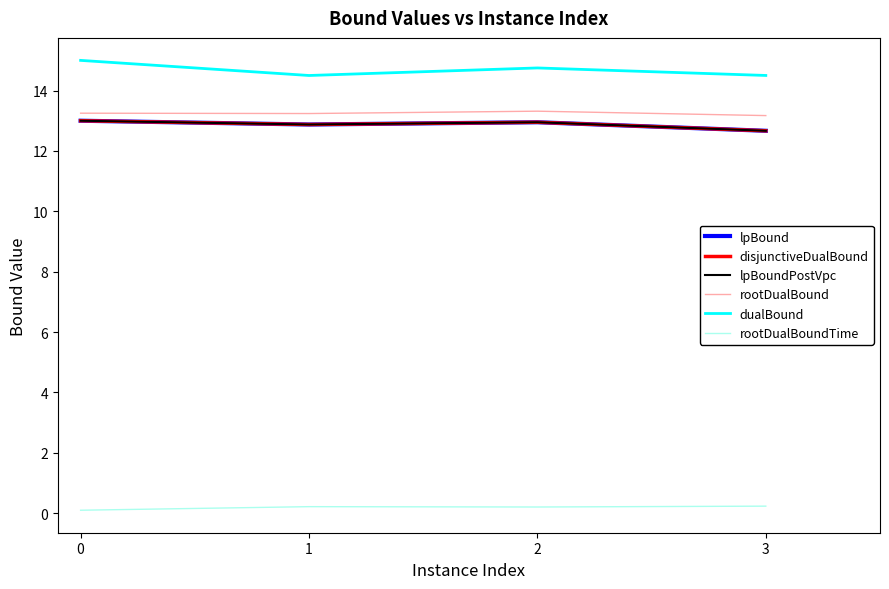

Is this an area chart (filled region under the line)?

No